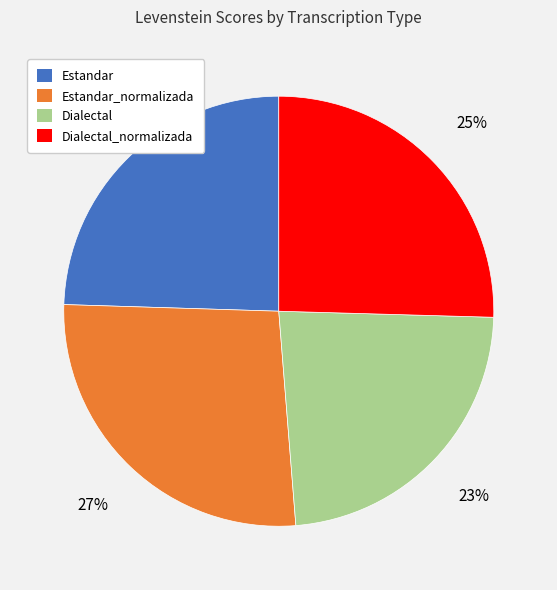

Is there a majority slice in this chart?

No